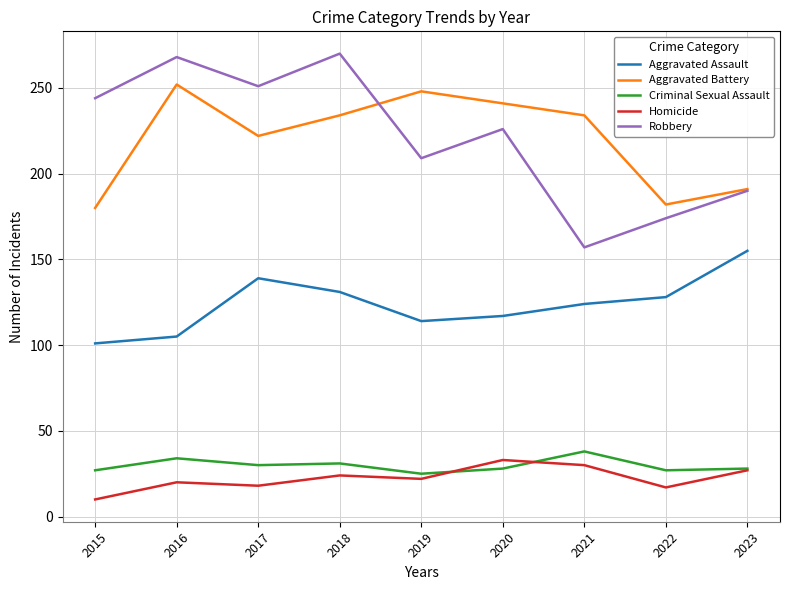

True or false: Aggravated Battery has a value of 234 at 2021.

True